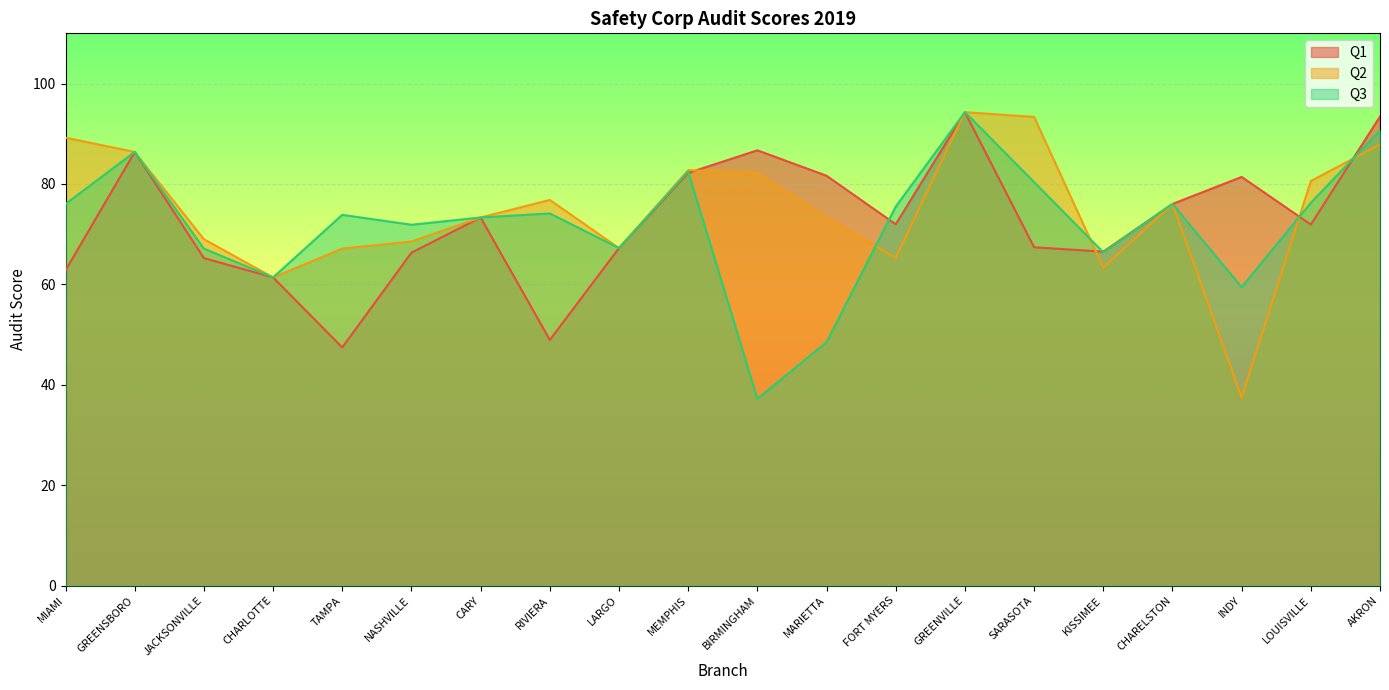

What is the spread (max minus min) of values at BIRMINGHAM?

49.5